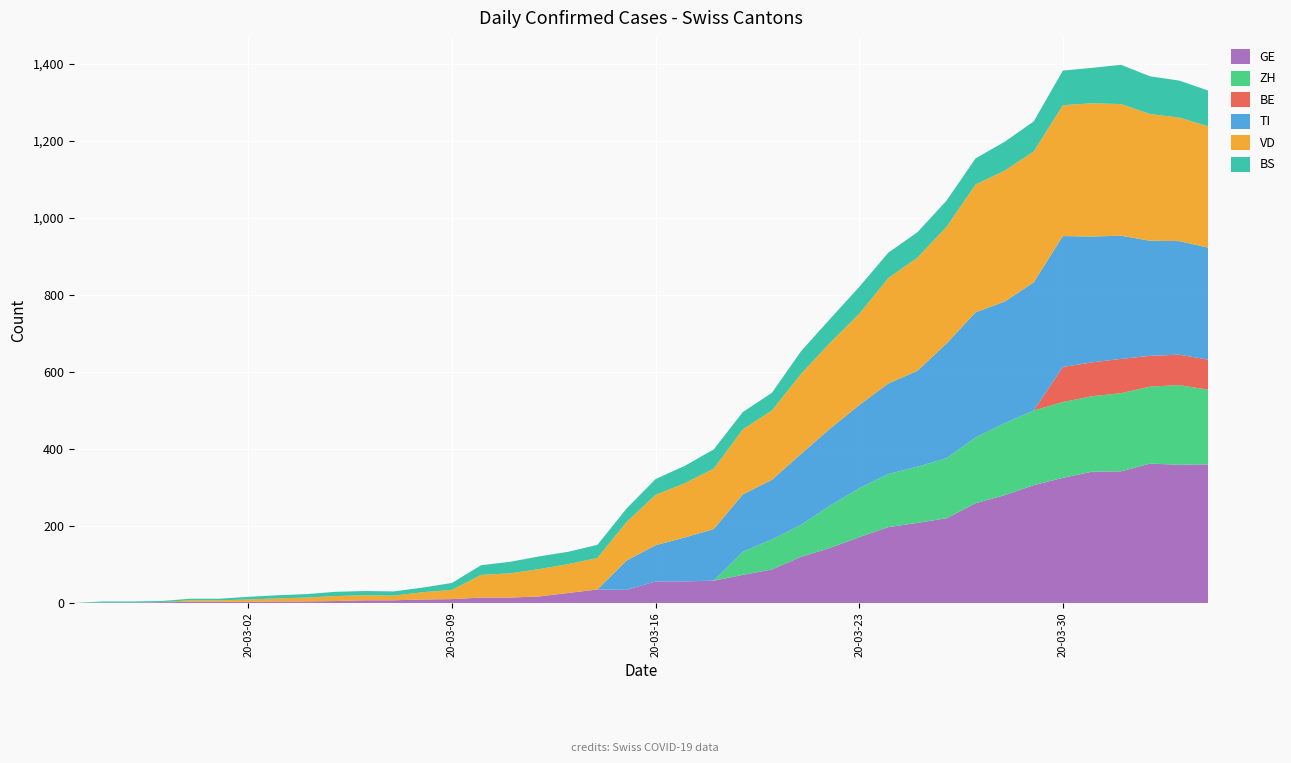

Reading left to right, extract all data points from this chart.

GE: 0=0	1=1	2=1	3=2	4=3	5=3	6=3	7=4	8=4	9=5	10=7	11=7	12=9	13=10	14=14	15=14	16=17	17=26	18=35	19=34	20=56	21=56	22=58	23=73	24=87	25=120	26=143	27=171	28=197	29=208	30=220	31=259	32=280	33=306	34=325	35=341	36=342	37=362	38=359	39=360
ZH: 0=0	1=0	2=0	3=0	4=0	5=0	6=0	7=0	8=0	9=0	10=0	11=0	12=0	13=0	14=0	15=0	16=0	17=0	18=0	19=0	20=0	21=0	22=0	23=60	24=78	25=83	26=110	27=127	28=138	29=146	30=156	31=171	32=187	33=194	34=197	35=196	36=203	37=200	38=207	39=194
BE: 0=0	1=0	2=0	3=0	4=0	5=0	6=0	7=0	8=0	9=0	10=0	11=0	12=0	13=0	14=0	15=0	16=0	17=0	18=0	19=0	20=0	21=0	22=0	23=0	24=0	25=0	26=0	27=0	28=0	29=0	30=0	31=0	32=0	33=0	34=91	35=88	36=89	37=80	38=79	39=78
TI: 0=0	1=0	2=0	3=0	4=0	5=0	6=0	7=0	8=0	9=0	10=0	11=0	12=0	13=0	14=0	15=0	16=0	17=0	18=0	19=76	20=94	21=114	22=134	23=149	24=155	25=184	26=200	27=216	28=235	29=249	30=298	31=325	32=316	33=333	34=340	35=327	36=320	37=299	38=295	39=291
VD: 0=0	1=0	2=0	3=0	4=4	5=4	6=6	7=8	8=10	9=13	10=13	11=12	12=19	13=24	14=59	15=63	16=71	17=75	18=82	19=100	20=131	21=141	22=157	23=169	24=180	25=208	26=223	27=237	28=274	29=294	30=303	31=332	32=340	33=340	34=340	35=346	36=342	37=329	38=321	39=315
BS: 0=0	1=3	2=3	3=3	4=4	5=4	6=7	7=8	8=9	9=11	10=11	11=11	12=12	13=18	14=25	15=30	16=33	17=32	18=34	19=35	20=41	21=45	22=50	23=45	24=46	25=59	26=62	27=70	28=66	29=66	30=68	31=68	32=75	33=78	34=90	35=92	36=102	37=98	38=96	39=93